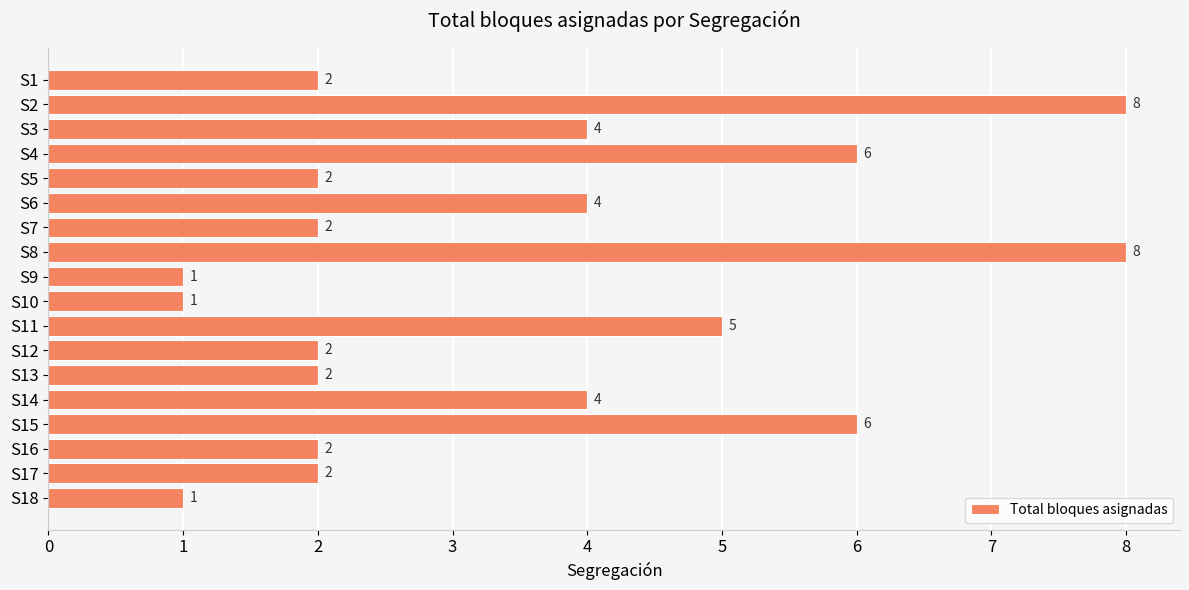

Is it true that the value at S16 is 3?

False